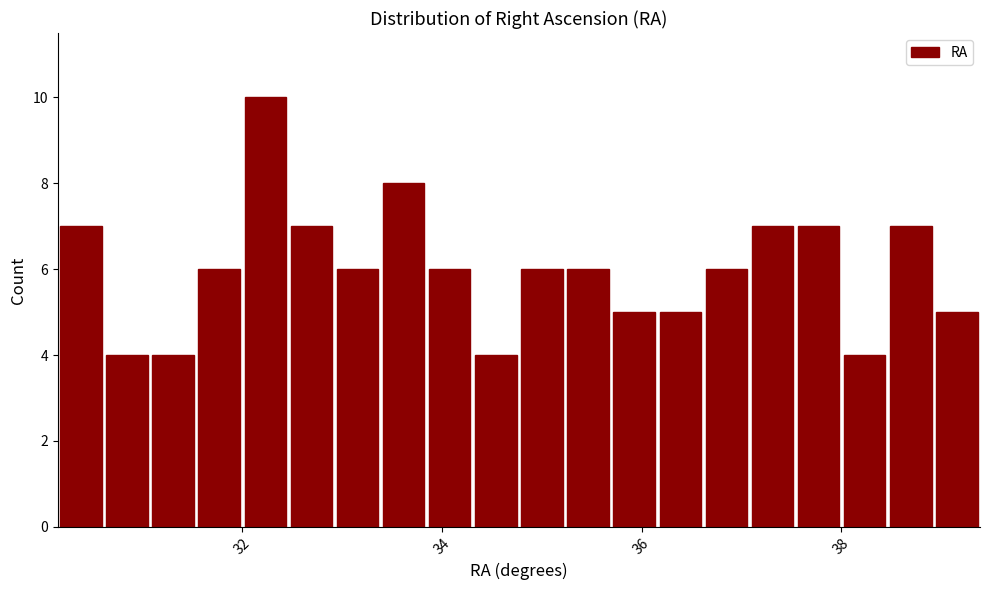

Read against the x-axis, roughly where is the centre of the tallest bar?

32.2